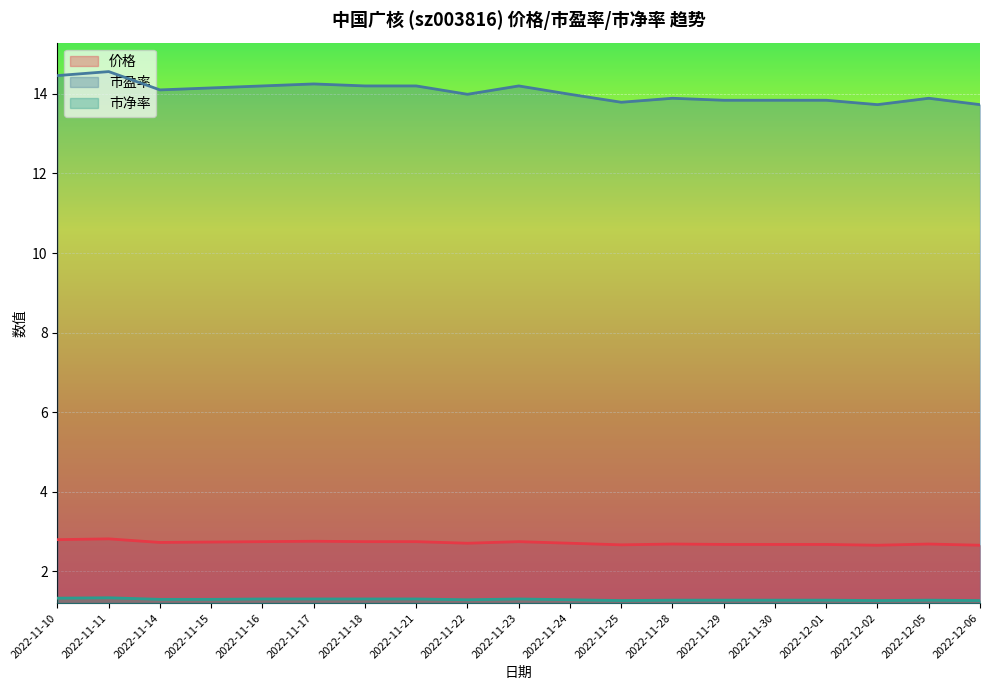

How many lines are shown in the chart?

3